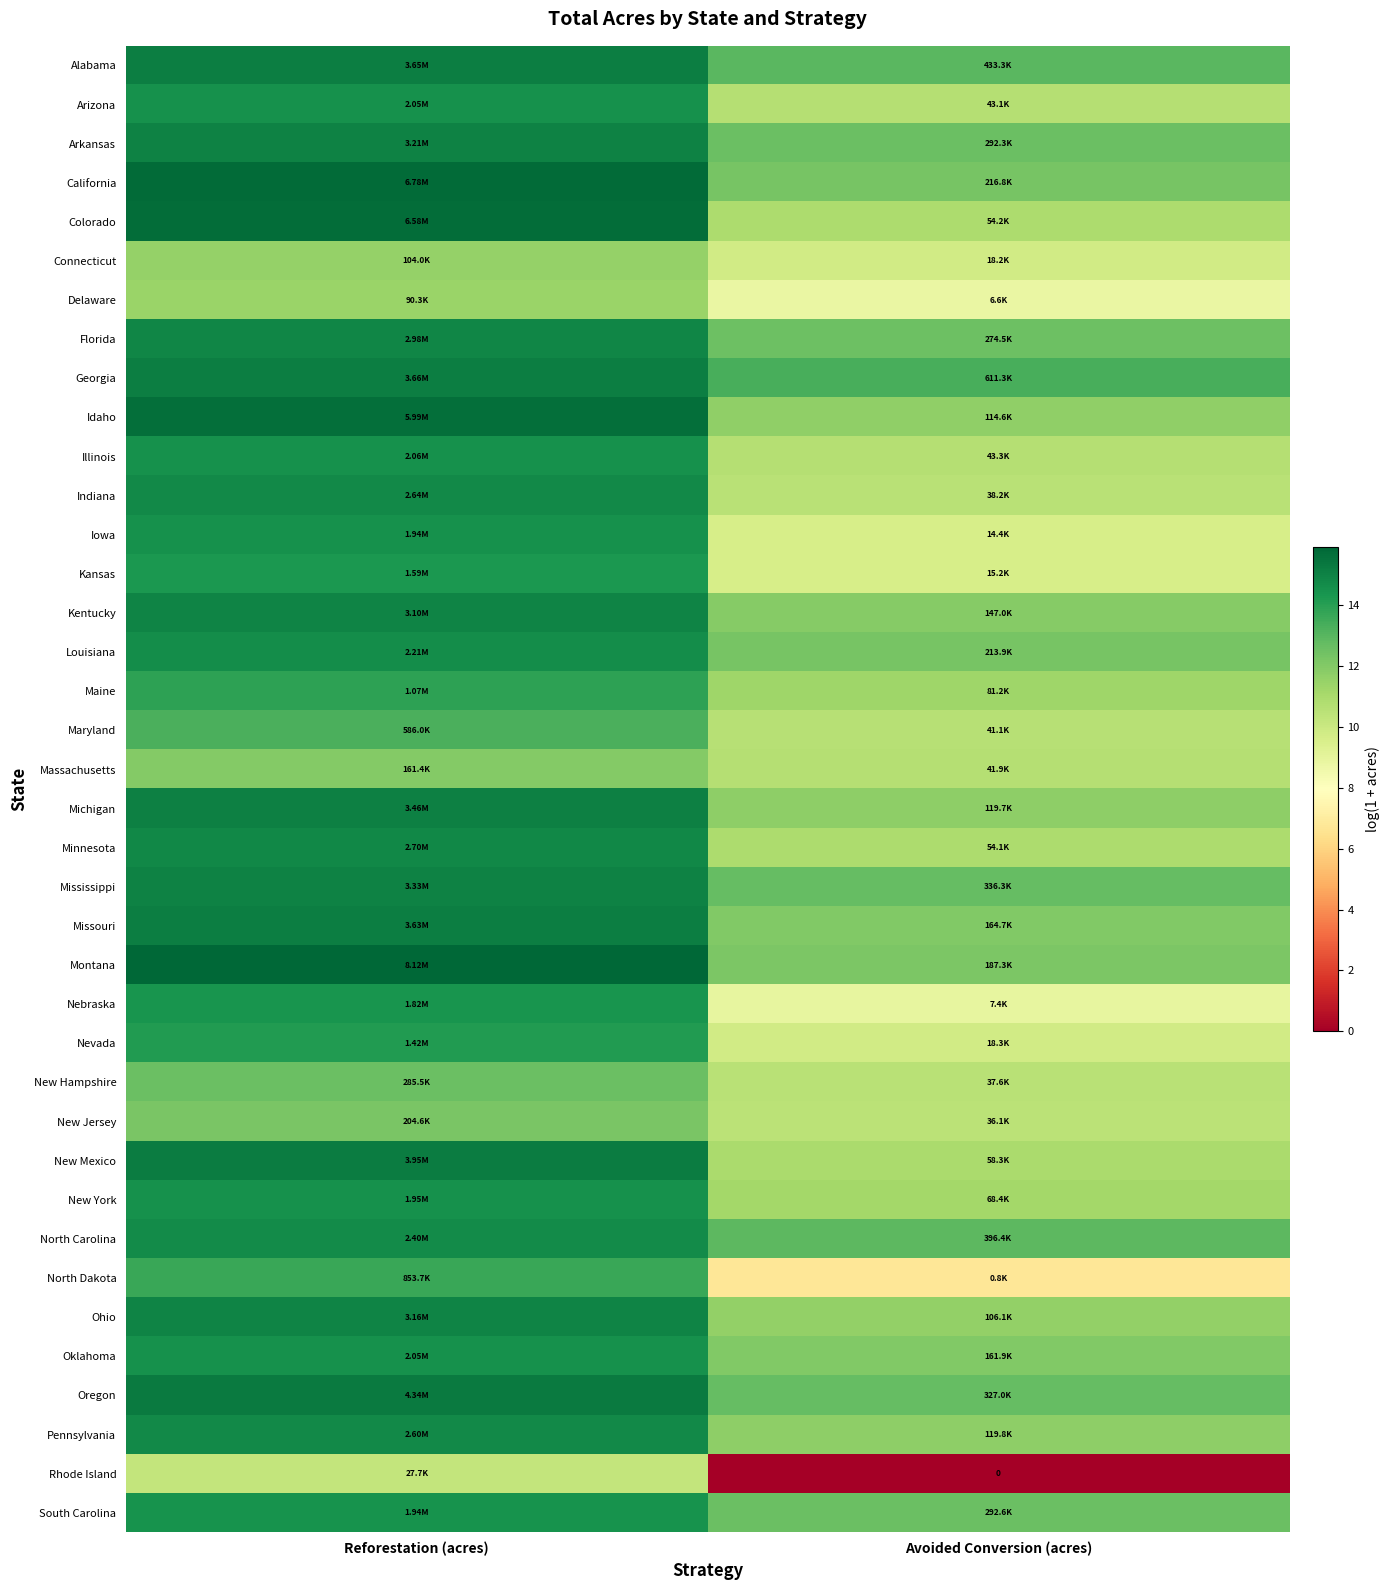

Rank the series by their maximum value, from lowest to highest.

Rhode Island, Delaware, Connecticut, Massachusetts, New Jersey, New Hampshire, Maryland, North Dakota, Maine, Nevada, Kansas, Nebraska, South Carolina, Iowa, New York, Arizona, Oklahoma, Illinois, Louisiana, North Carolina, Pennsylvania, Indiana, Minnesota, Florida, Kentucky, Ohio, Arkansas, Mississippi, Michigan, Missouri, Alabama, Georgia, New Mexico, Oregon, Idaho, Colorado, California, Montana